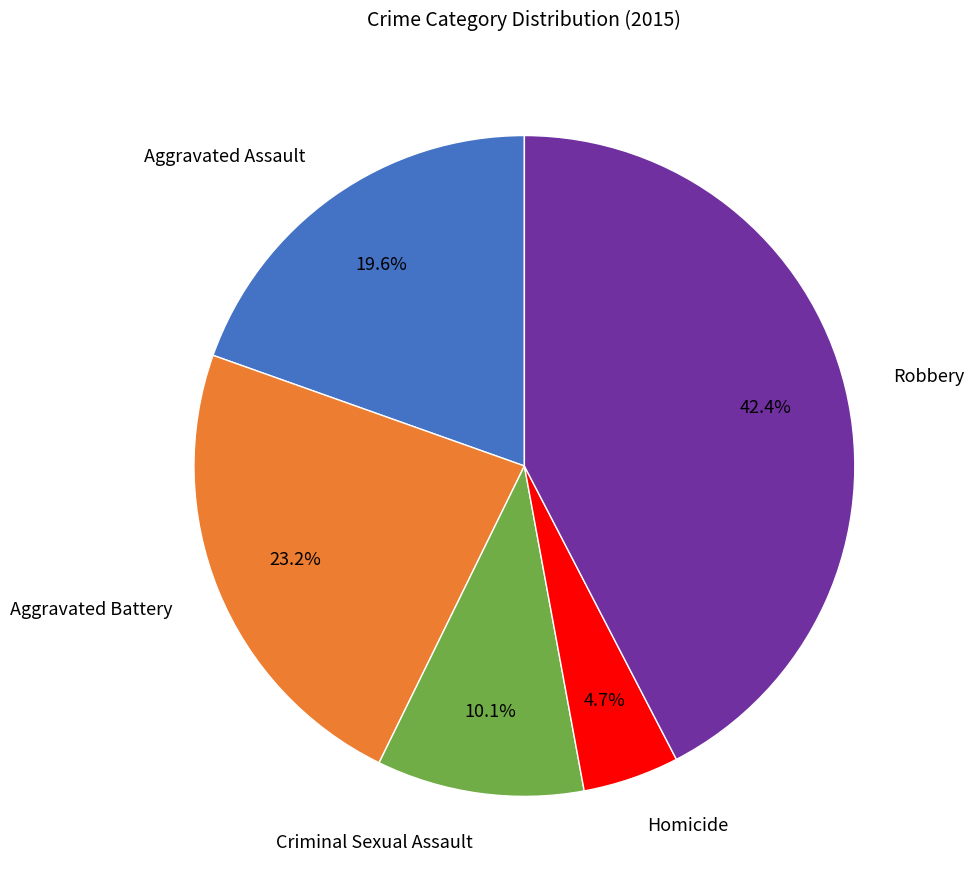

How many segments does this pie chart have?

5